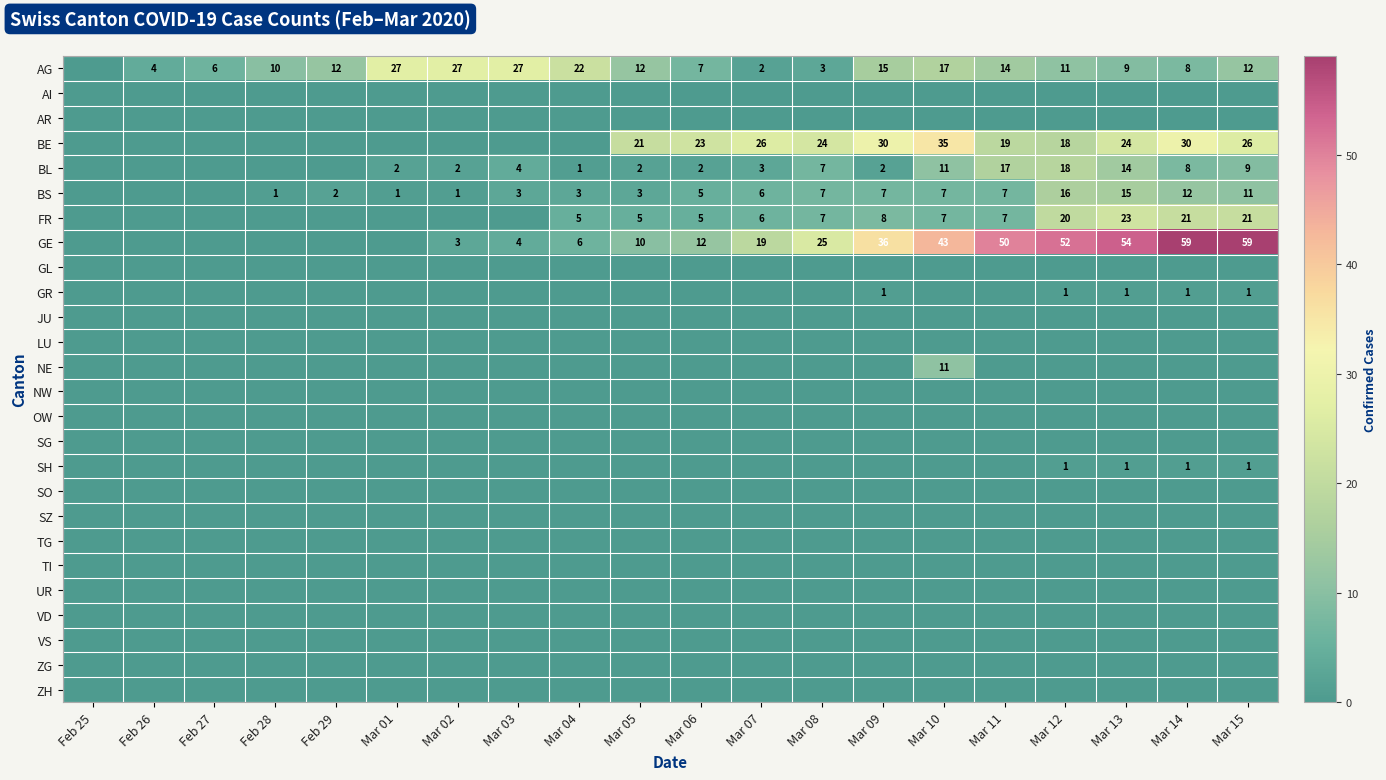

The value of BE at Mar 08 is 24. True or false?

True